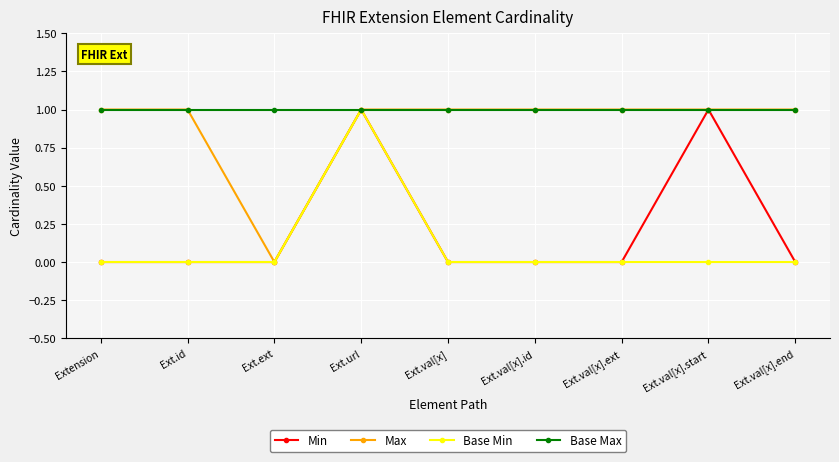

How many series are shown in this chart?

4